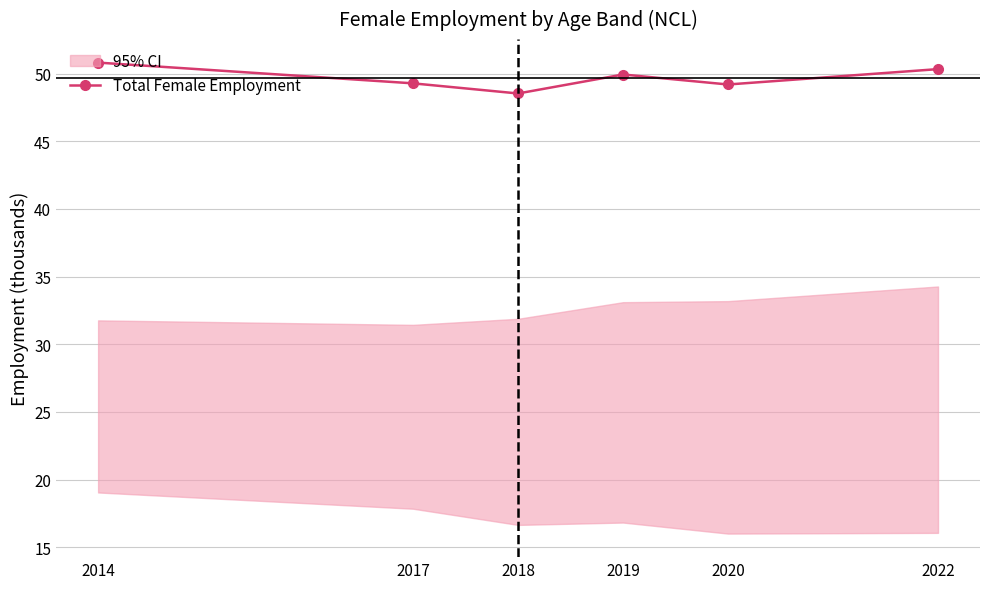

How many lines are shown in the chart?

1